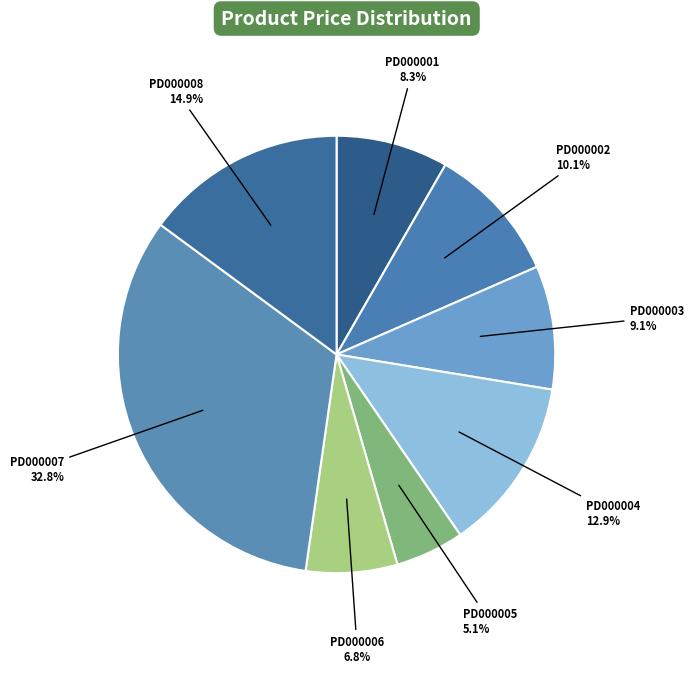

How many slices are in this pie chart?

8